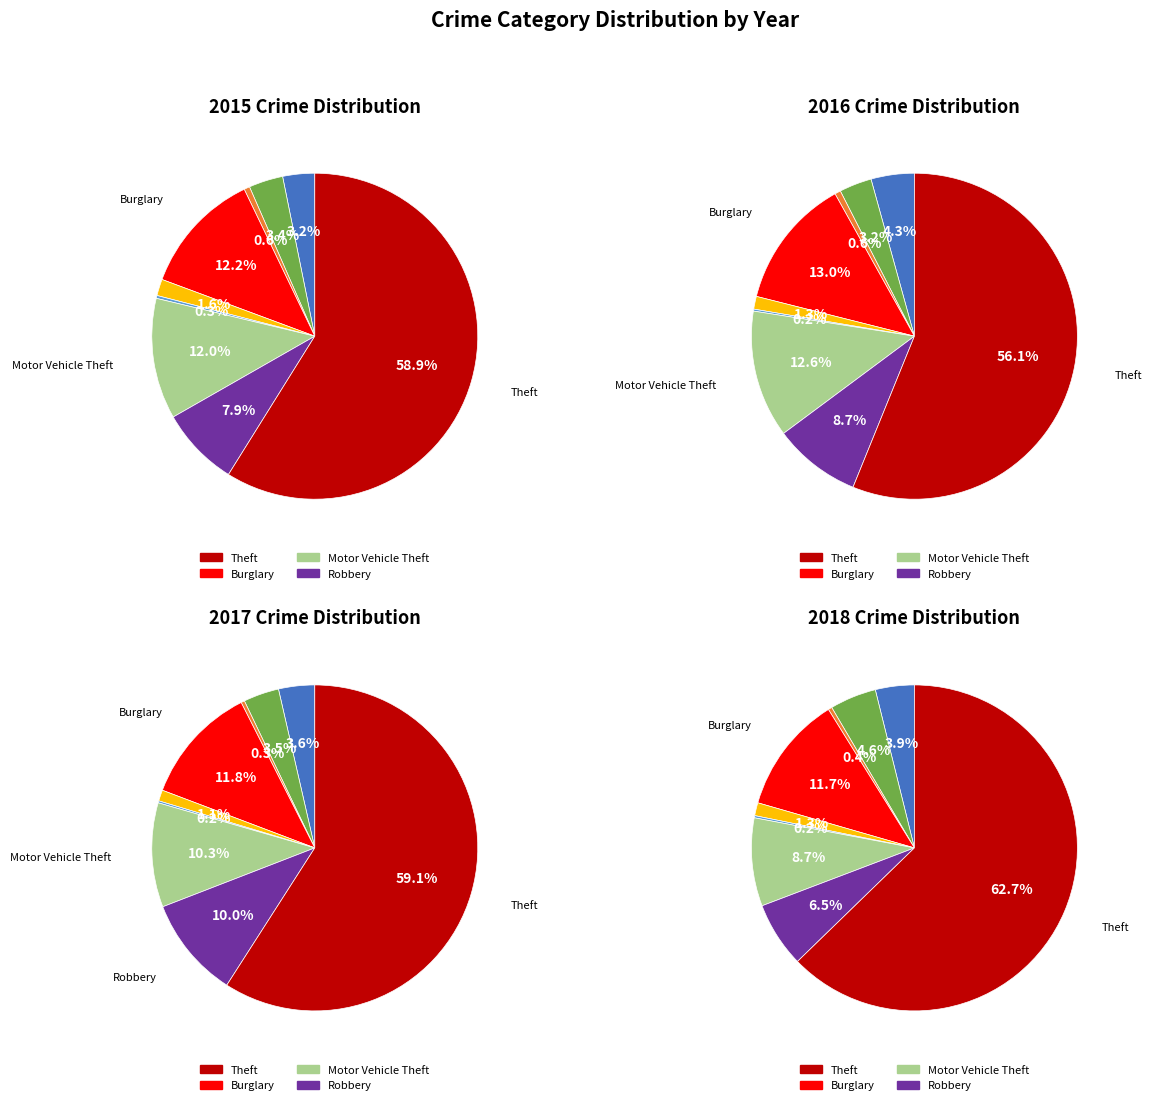

True or false: Robbery accounts for 1% of the total.

False